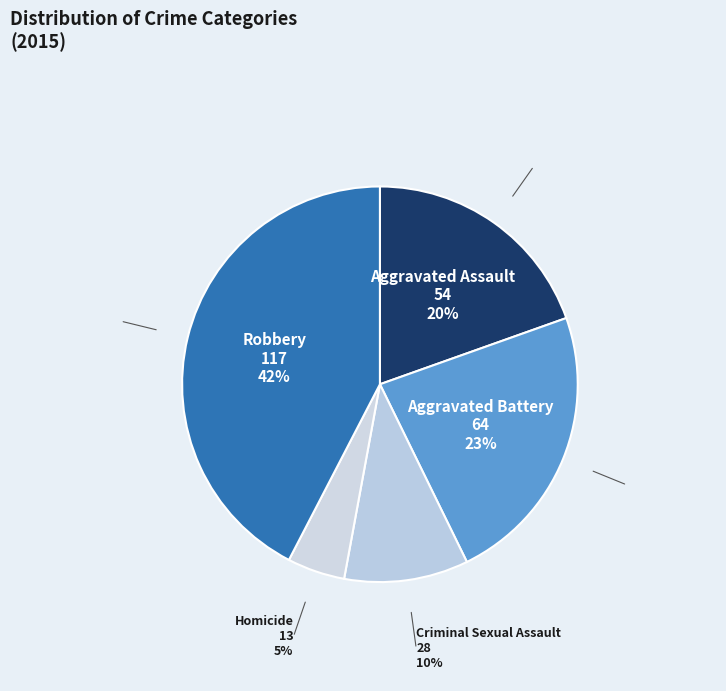

How many segments does this pie chart have?

5